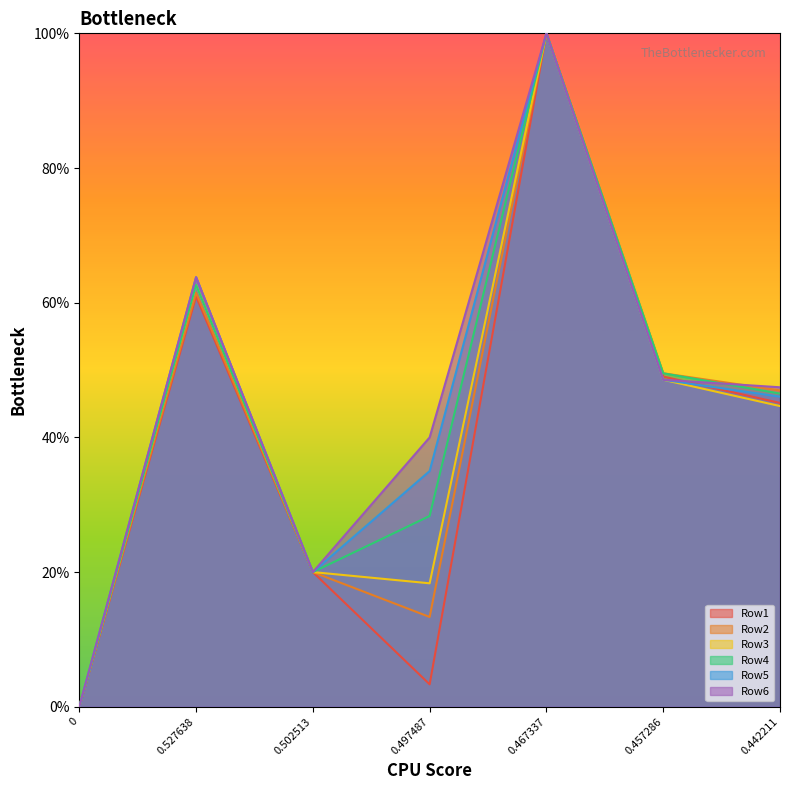

Is the value of Row2 at 0.502513 greater than the value of Row5 at 0?

Yes